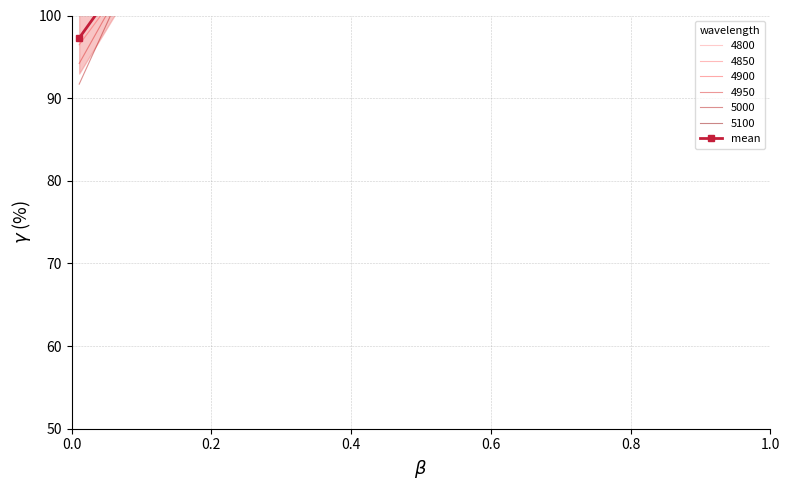

What is the difference between the values at 0.2 and 0.4?

10.0